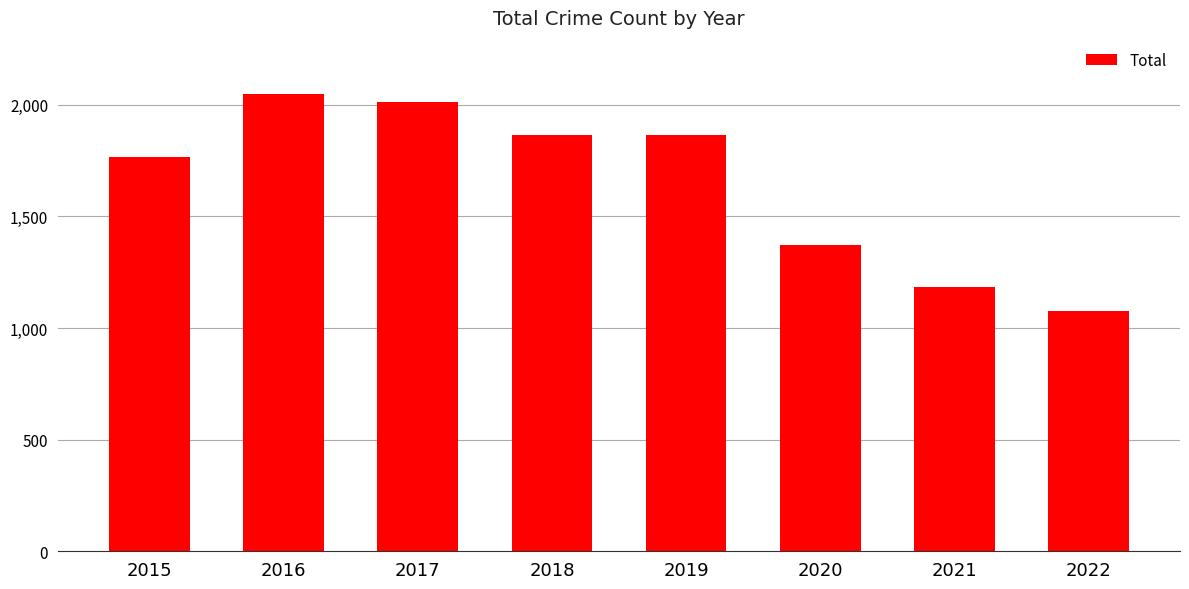

The chart shows a value of 1374 at 2020. True or false?

True